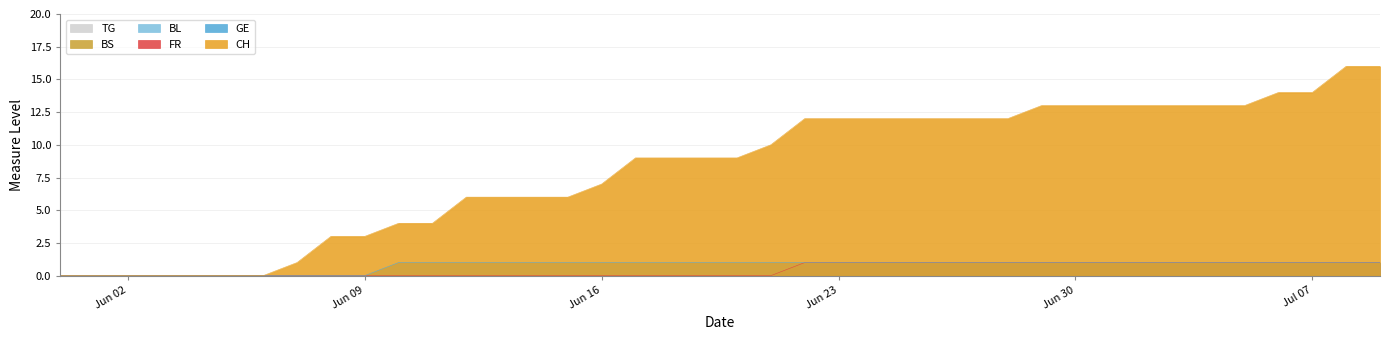

Does the chart have visible grid lines?

Yes